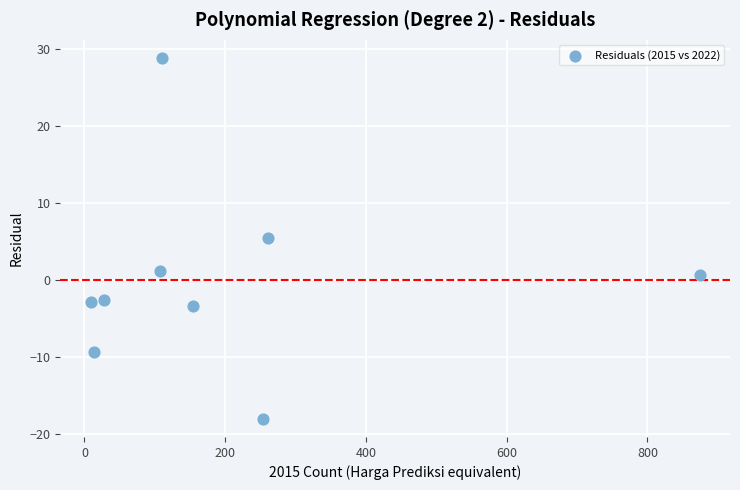

What is the range of Y values (max minus min)?

46.8